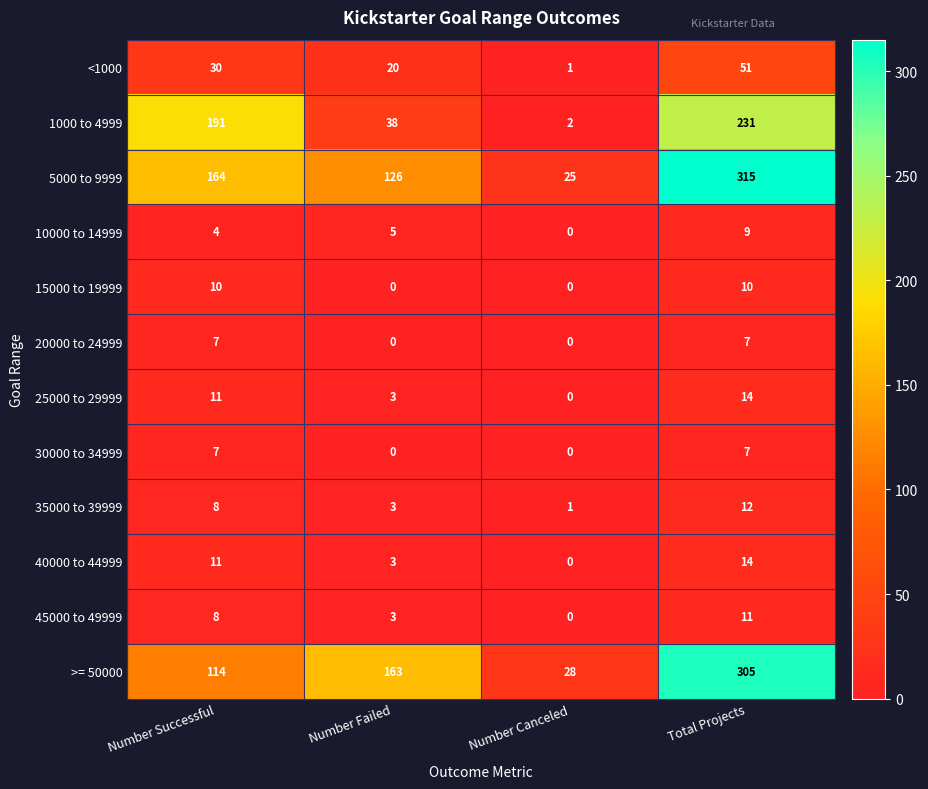

What is the total value across all series at Number Failed?

364